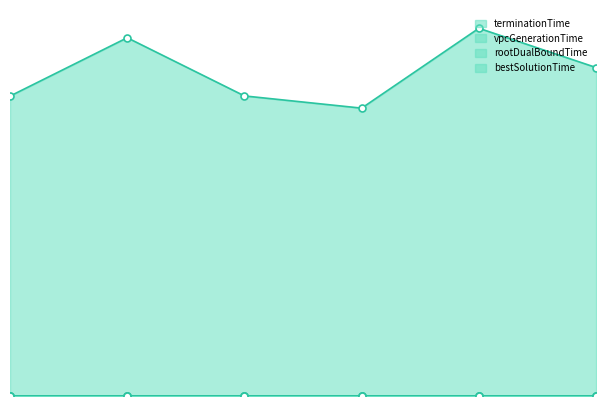

Is the value of vpcGenerationTime at 1 greater than the value of bestSolutionTime at 3?

No